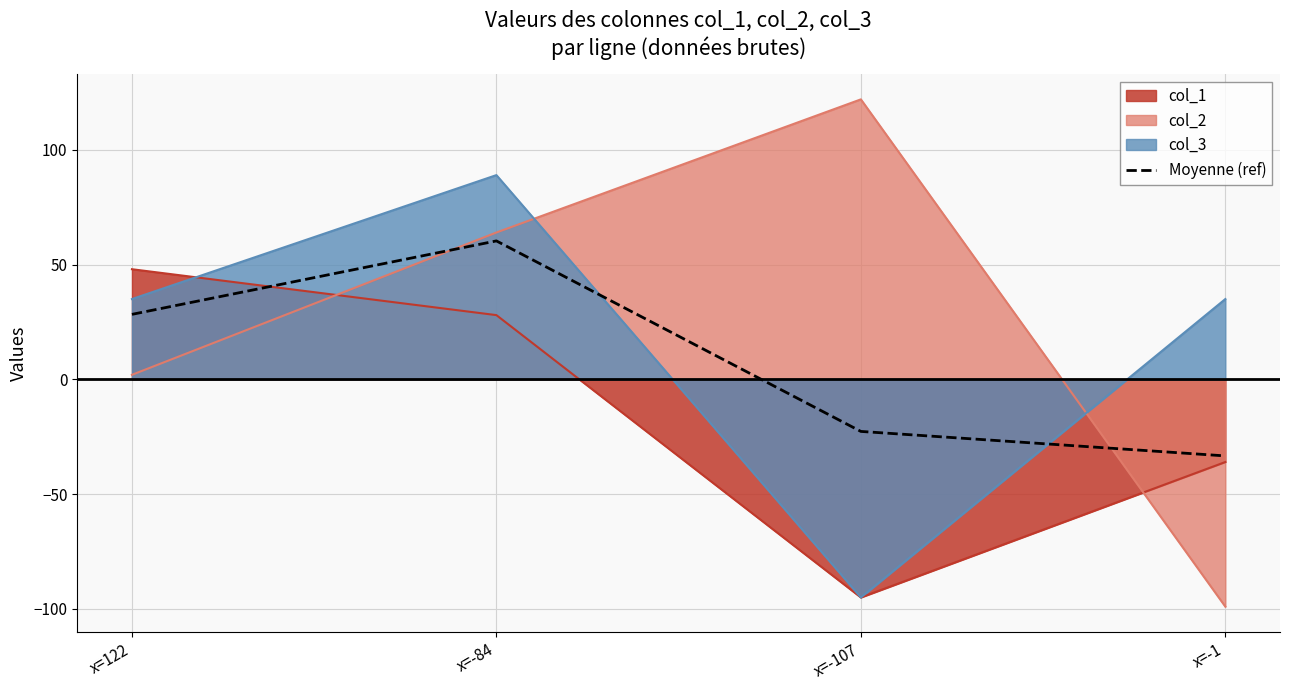

List the labels in order of value, smallest first.

x=-1, x=-107, x=122, x=-84